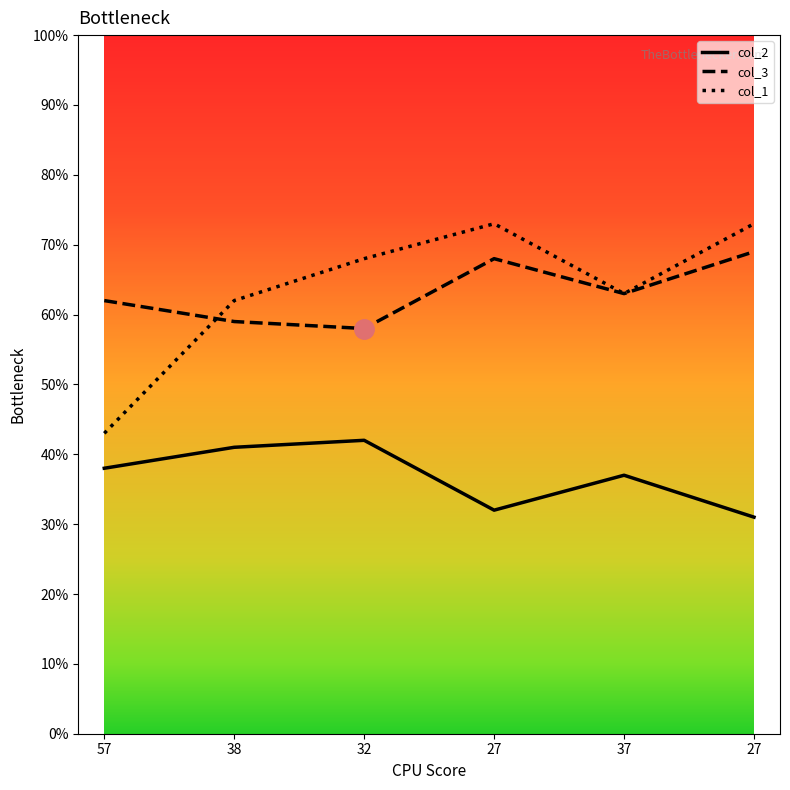

What are all the series names shown in the legend?

col_2, col_3, col_1